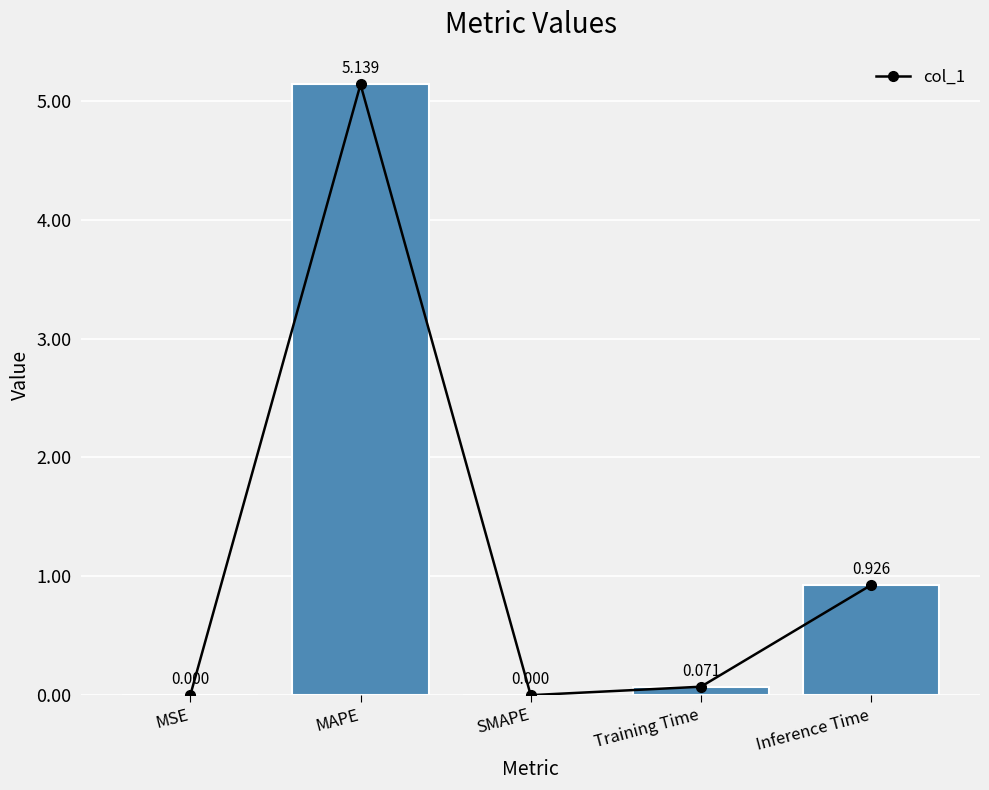

What is the sum of the values at MAPE and Training Time?

5.2